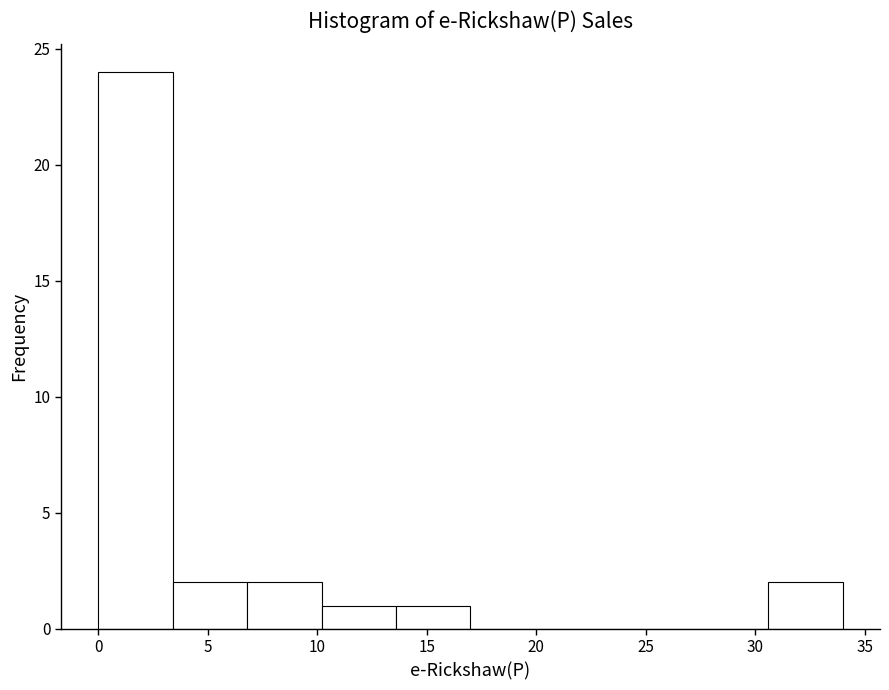

Reading left to right, transcribe this chart: for each bar, give the range it covers on the x-axis and its height. Neither the bar edges nor the heights are printed on the chart, so give them approximately, as read against the axes.

0.0 to 3.4: 24
3.4 to 6.8: 2
6.8 to 10.2: 2
10.2 to 13.6: 1
13.6 to 17.0: 1
17.0 to 20.4: 0
20.4 to 23.8: 0
23.8 to 27.2: 0
27.2 to 30.6: 0
30.6 to 34.0: 2